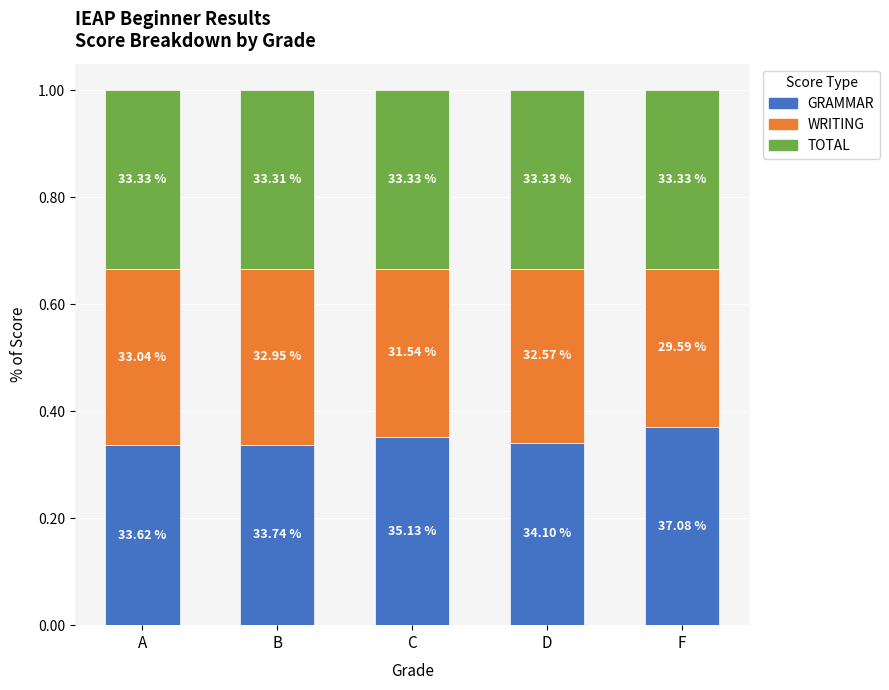

What is the label of the 2nd bar from the right?

D